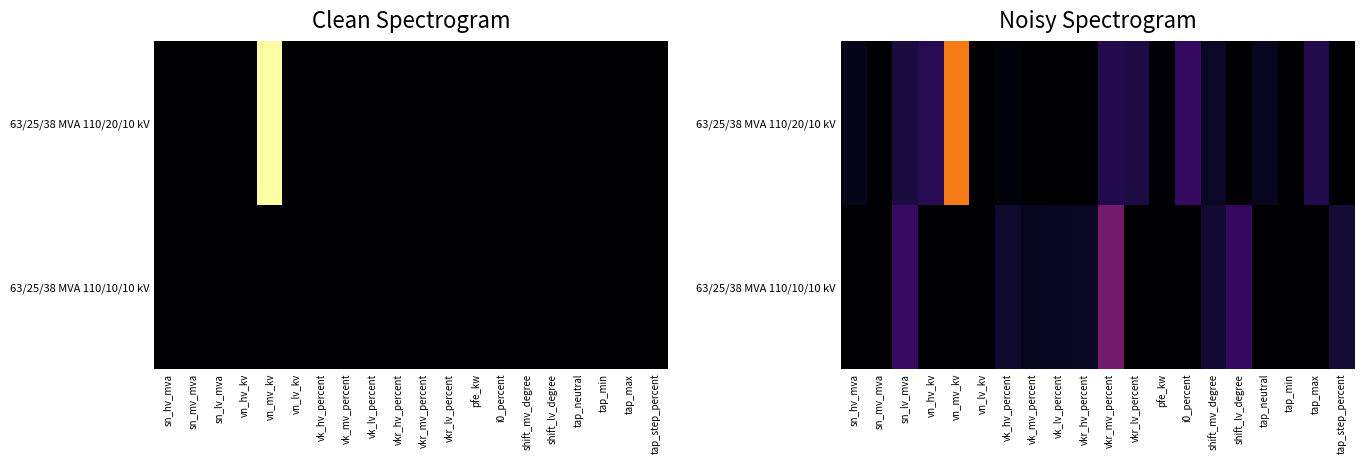

Between vkr_mv_percent and pfe_kw, which series saw the biggest shift?

63/25/38 MVA 110/10/10 kV